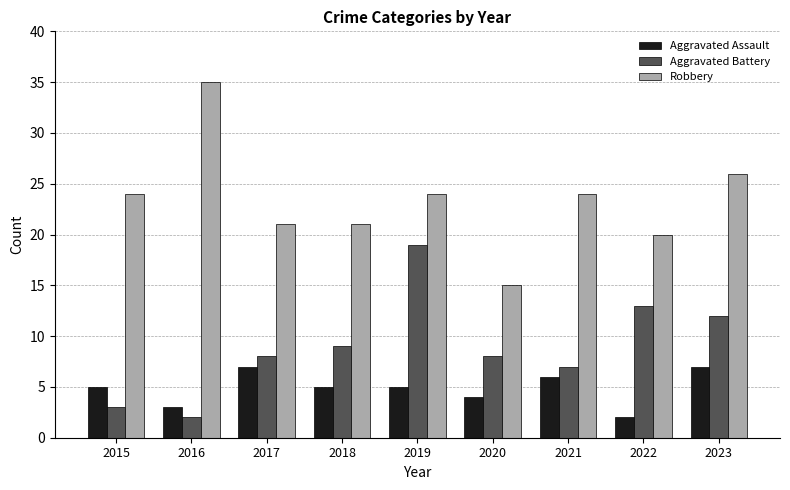

How many bars are there in total?

27